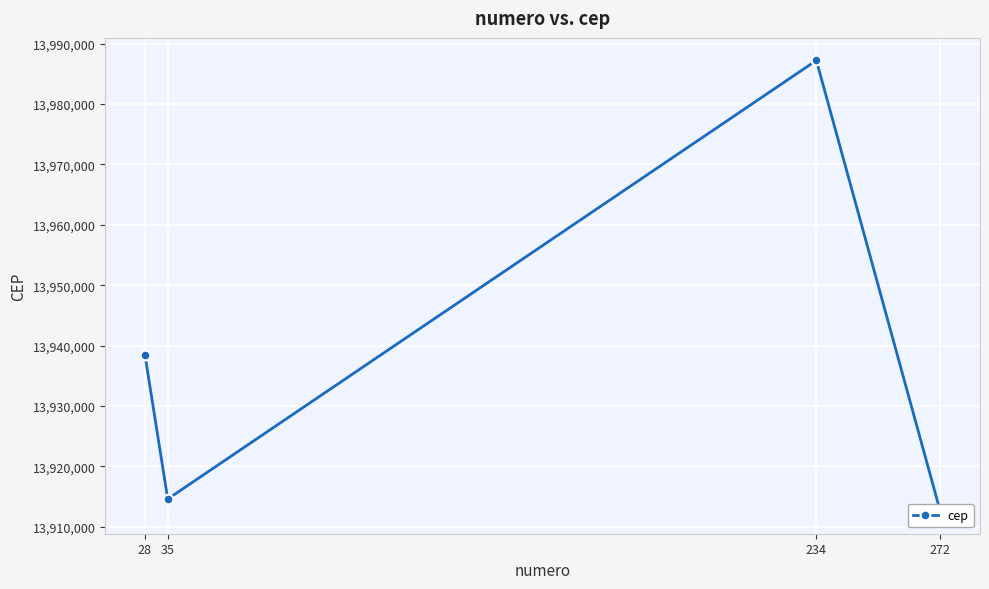

What is the value of the 1st point from the left?

13938495